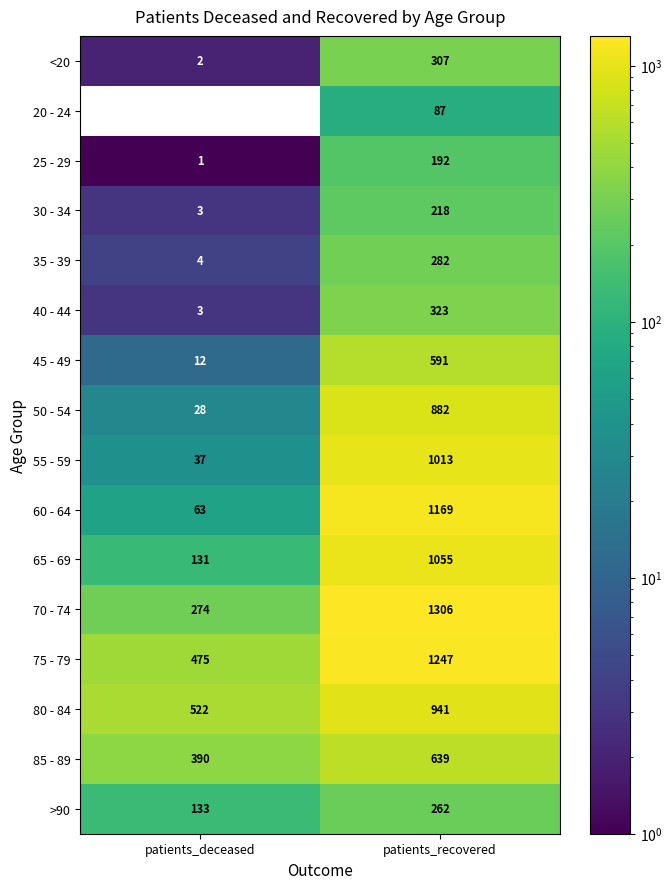

The value of 80 - 84 at patients_deceased is 522. True or false?

True